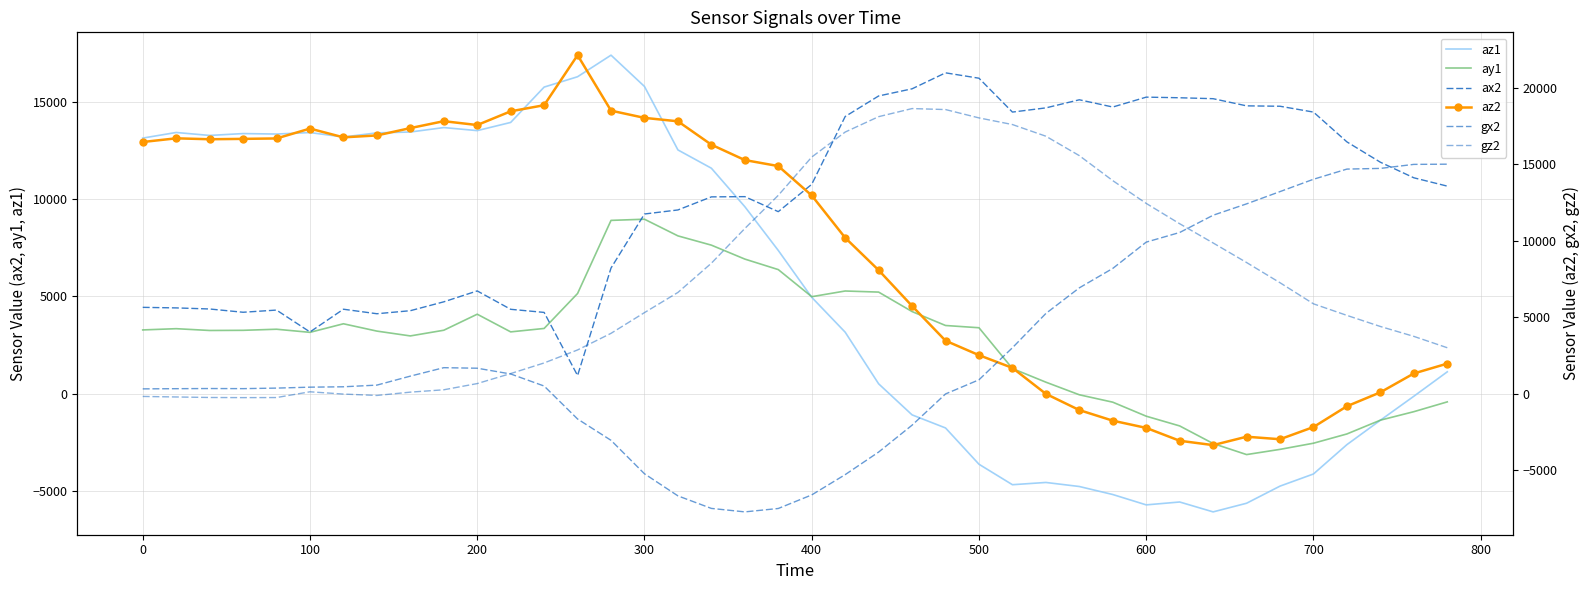

Which series has the largest total across all categories?

ax2